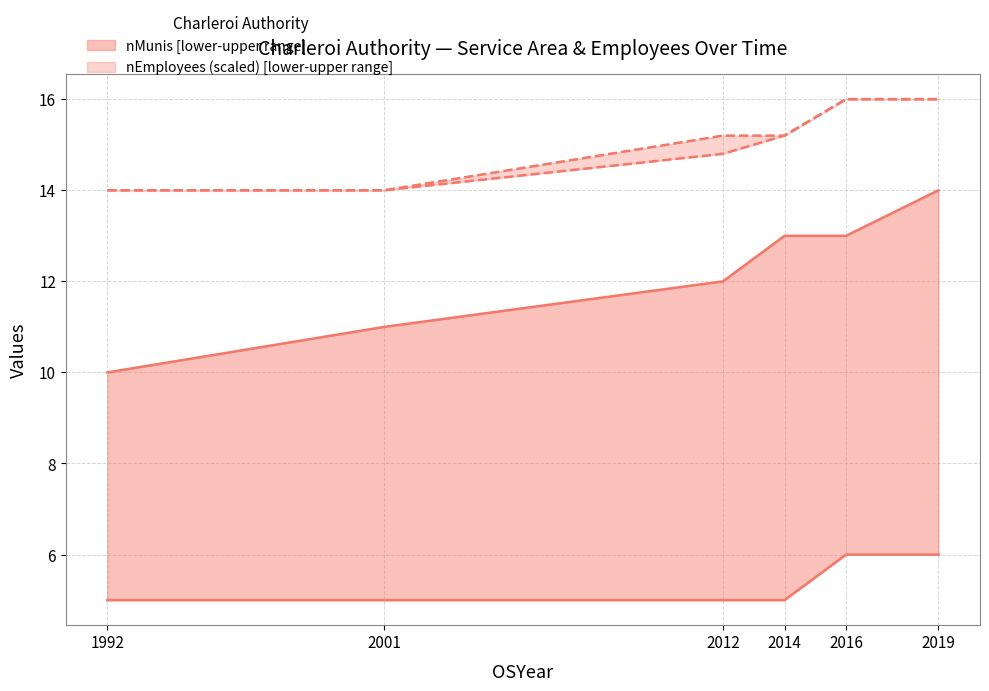

True or false: nEmployees_upper and nEmployees_lower intersect in this chart.

False